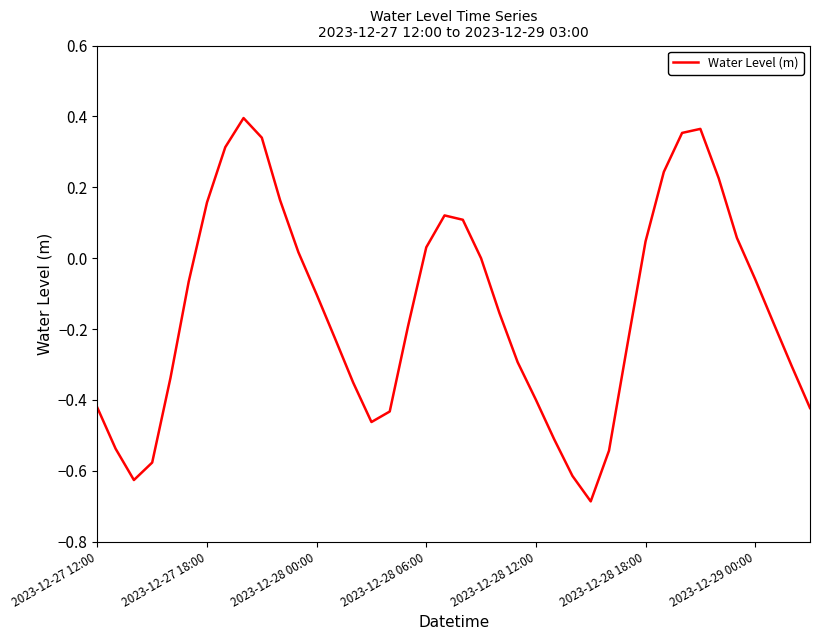

What is the difference between the maximum and minimum values?

1.1